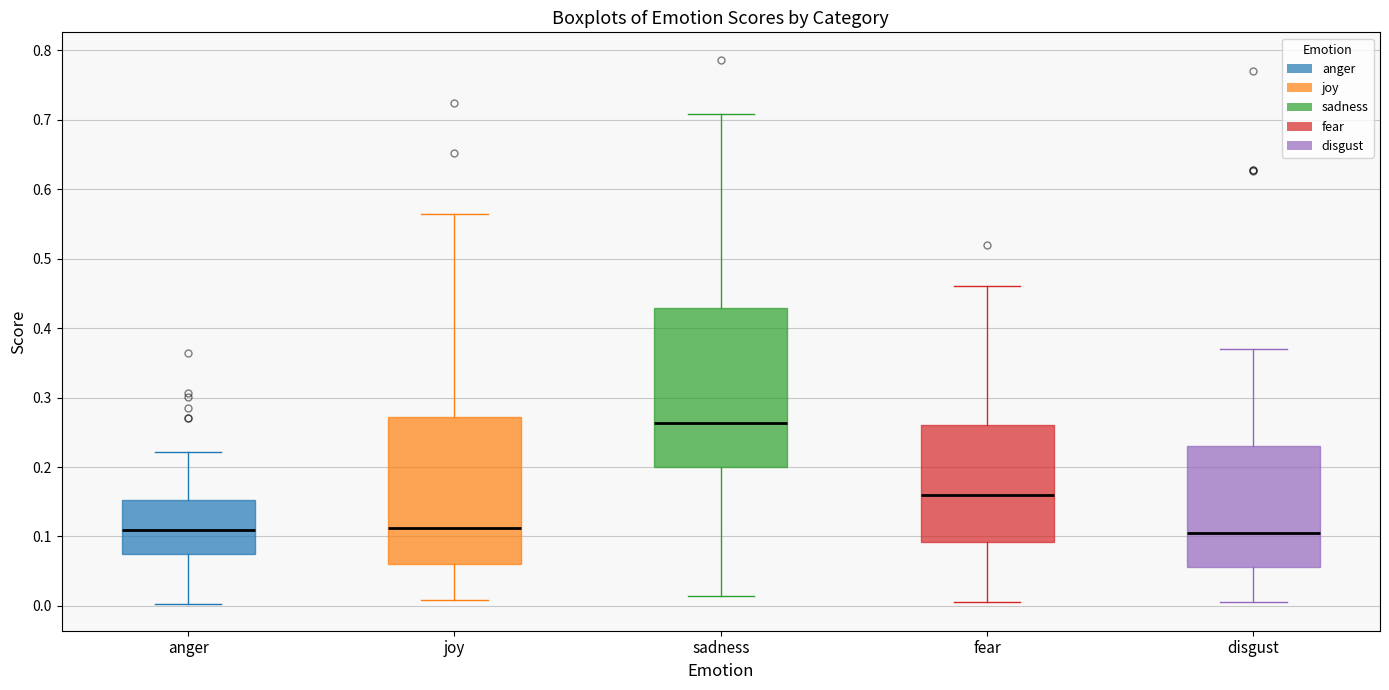

Which box's median line is the highest?

sadness